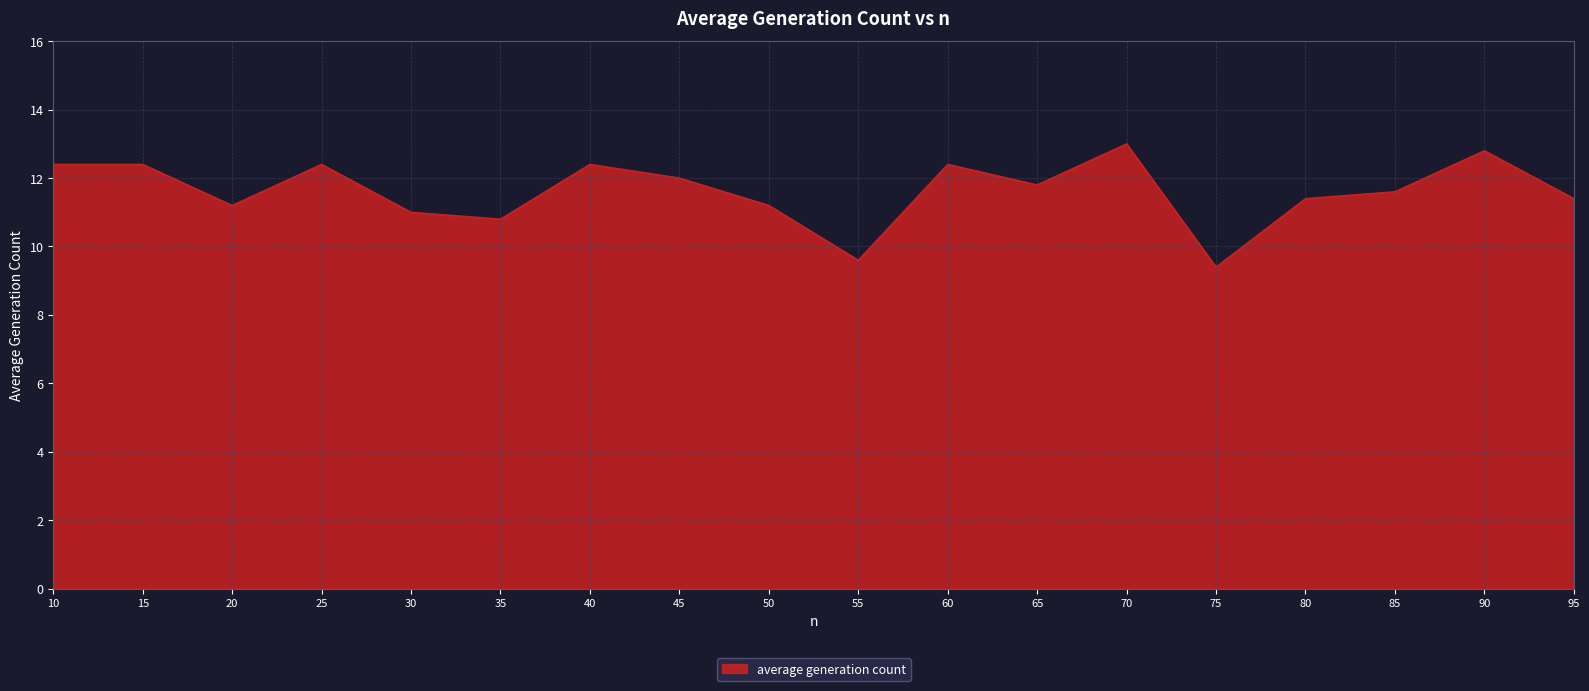

Which has a higher value, 35 or 85?

85